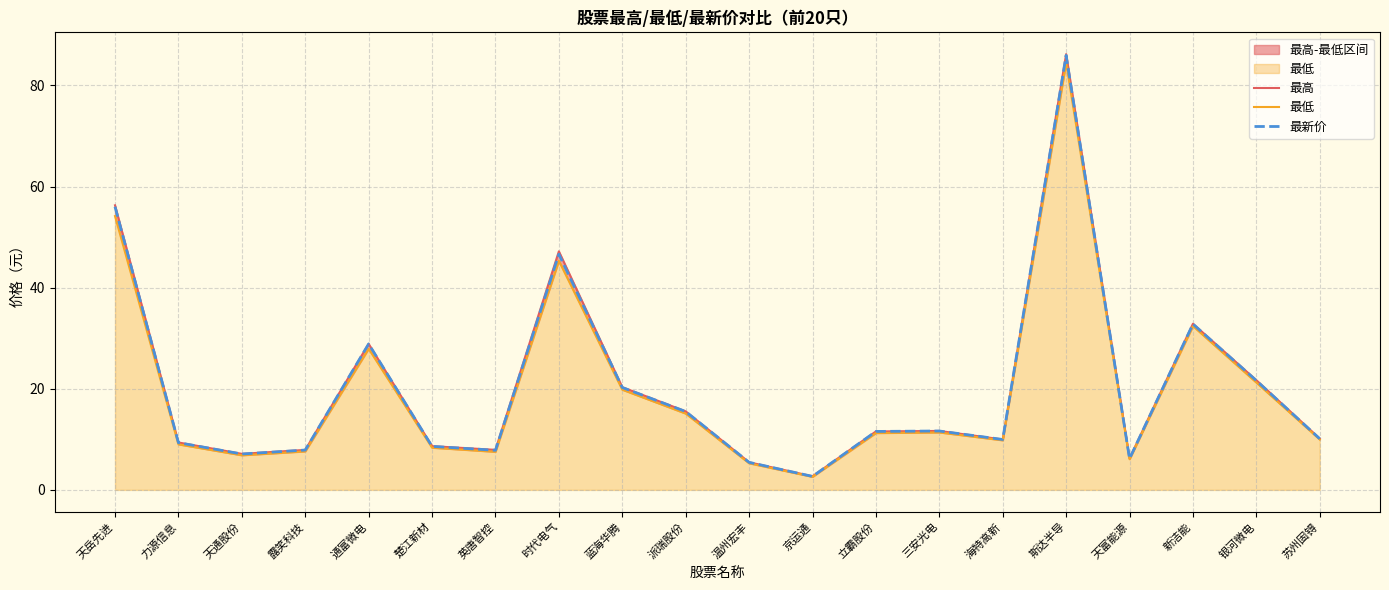

At how many categories does at least one series exceed 7?

17